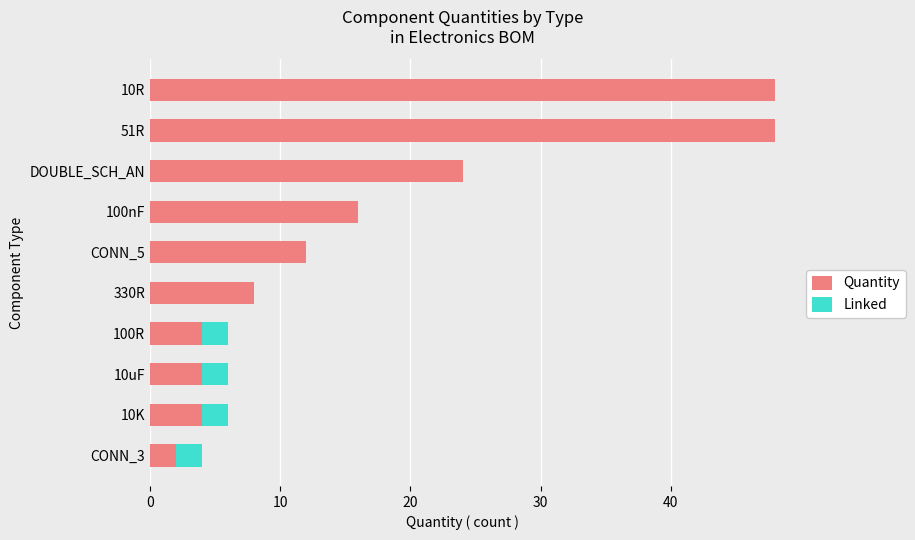

True or false: Quantity has a value of 2 at 10uF.

False